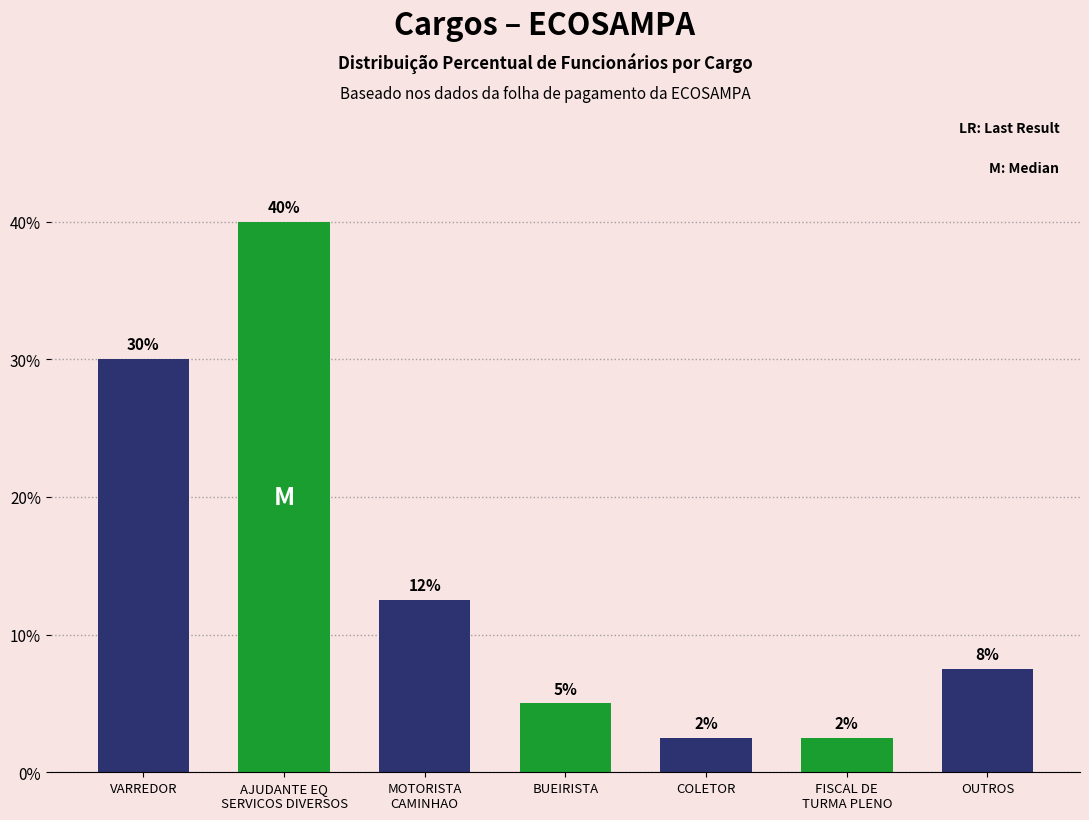

Rank the categories by value from lowest to highest.

COLETOR, FISCAL DE
TURMA PLENO, BUEIRISTA, OUTROS, MOTORISTA
CAMINHAO, VARREDOR, AJUDANTE EQ
SERVICOS DIVERSOS